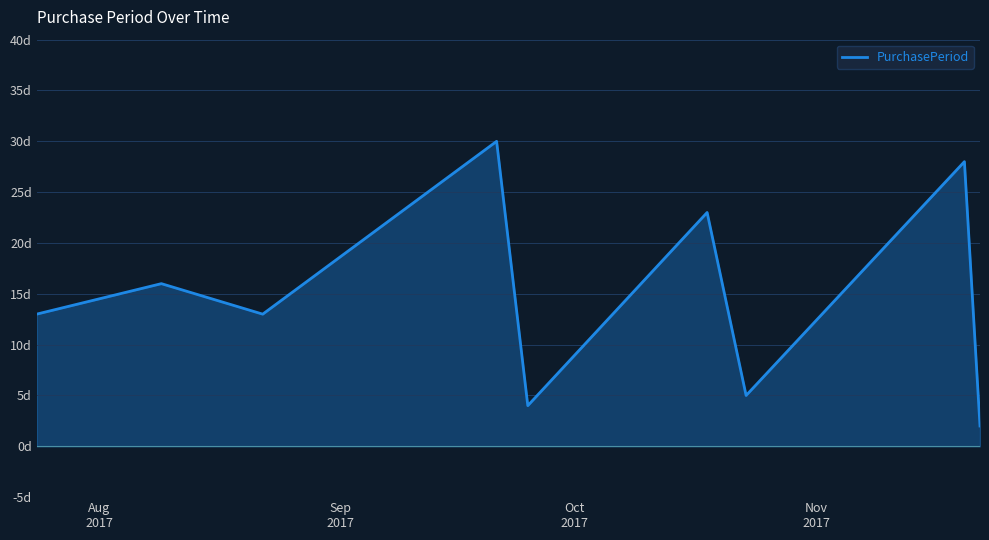

Is this an area chart (filled region under the line)?

Yes